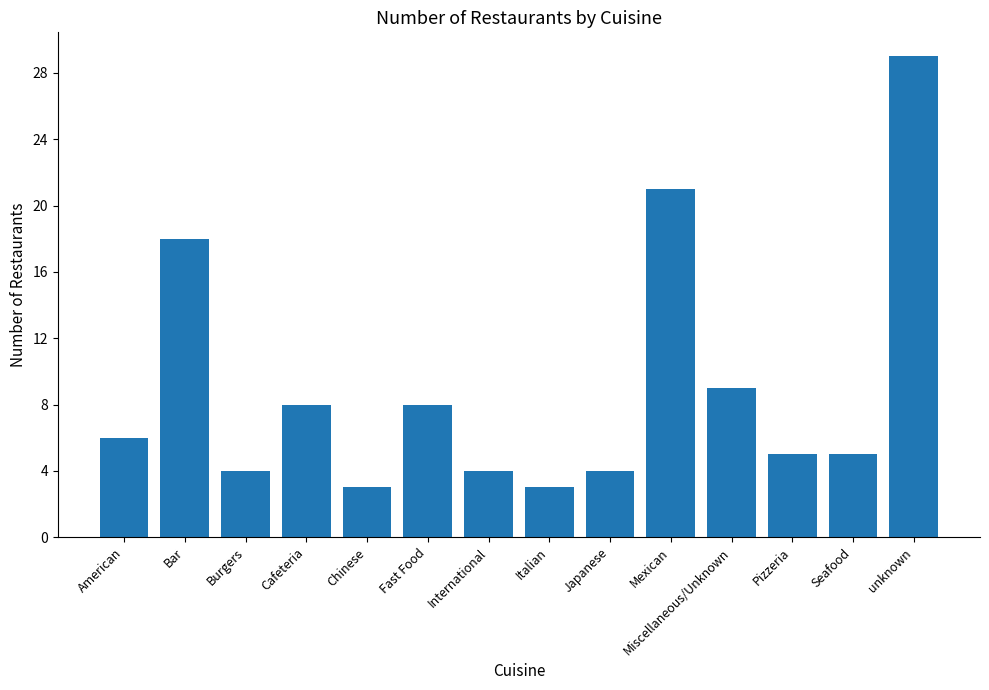

Where is the data nearest to the value 16?

Bar